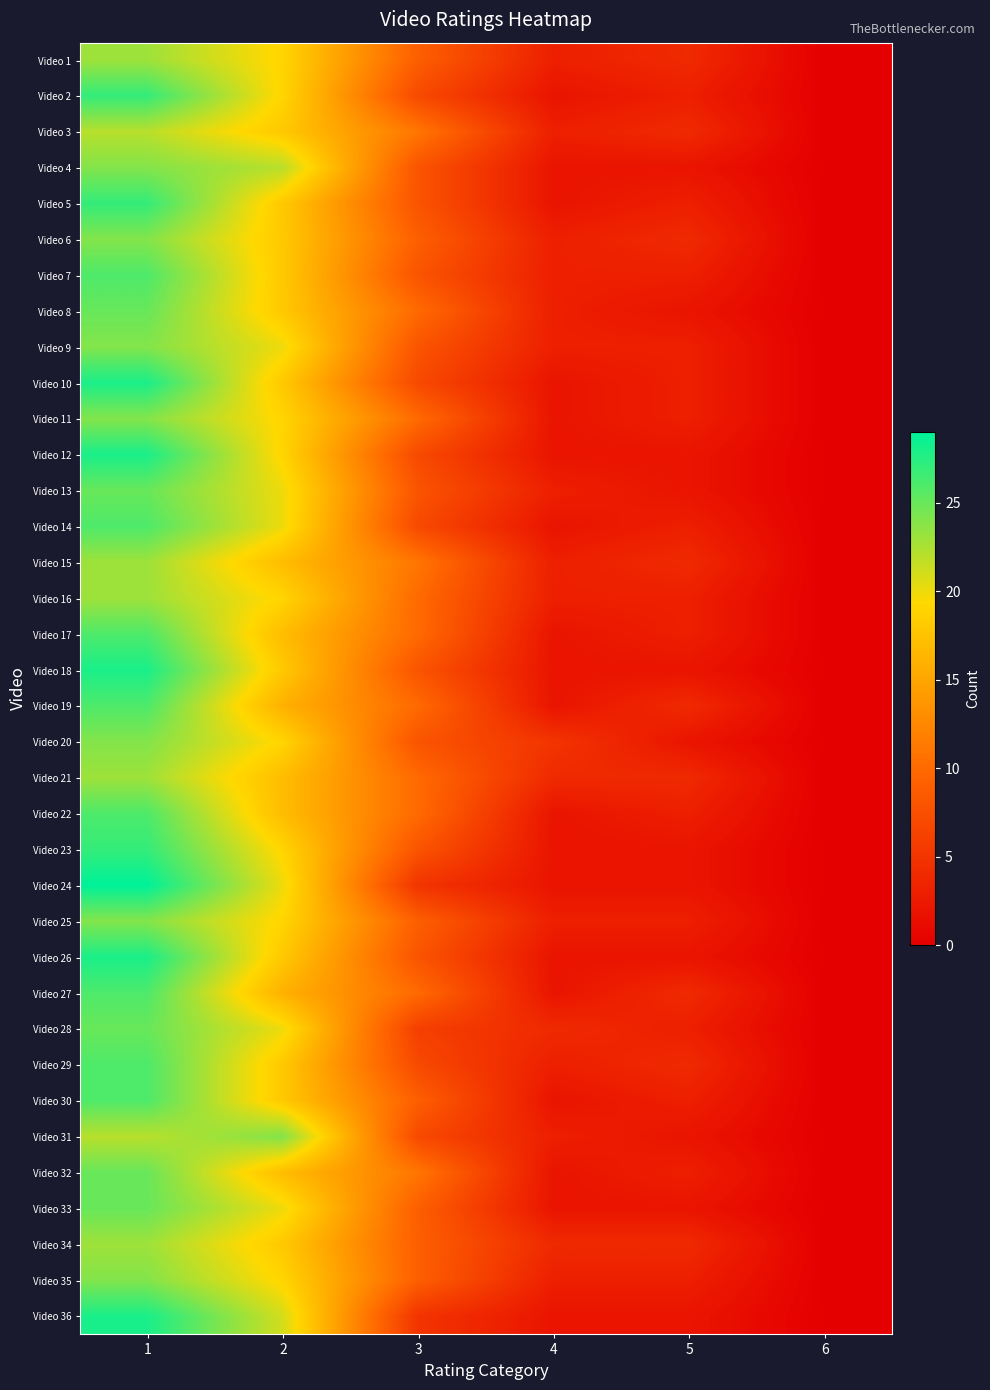

Which series has the largest range (max minus min)?

Video 24